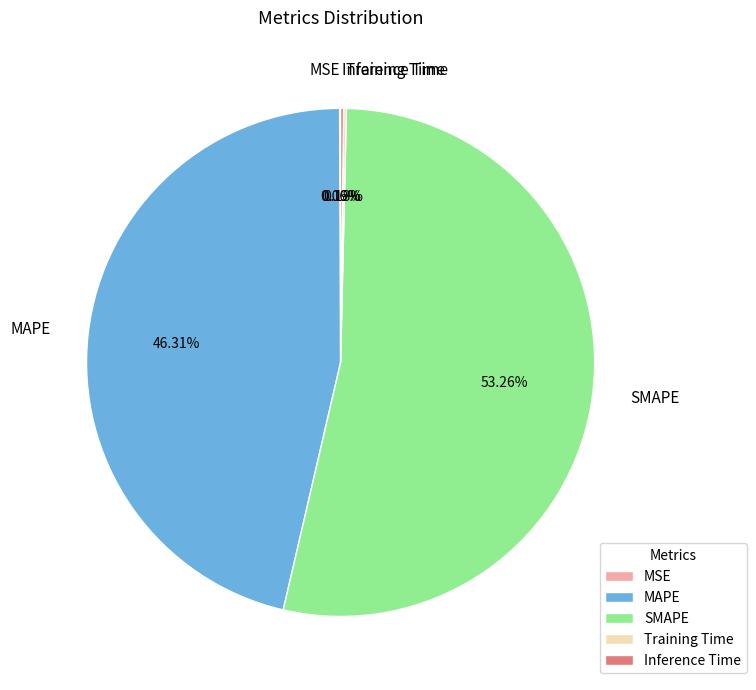

Approximately how many times larger is the value at MAPE compared to SMAPE?

0.9